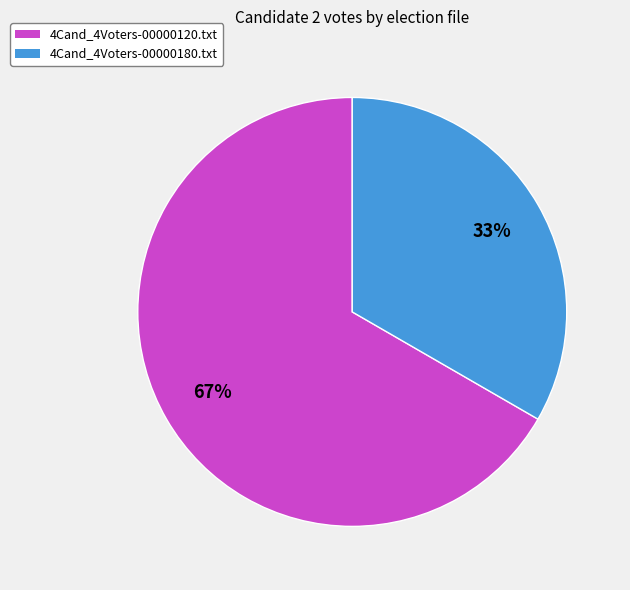

Is there any slice that represents more than half of the pie?

Yes